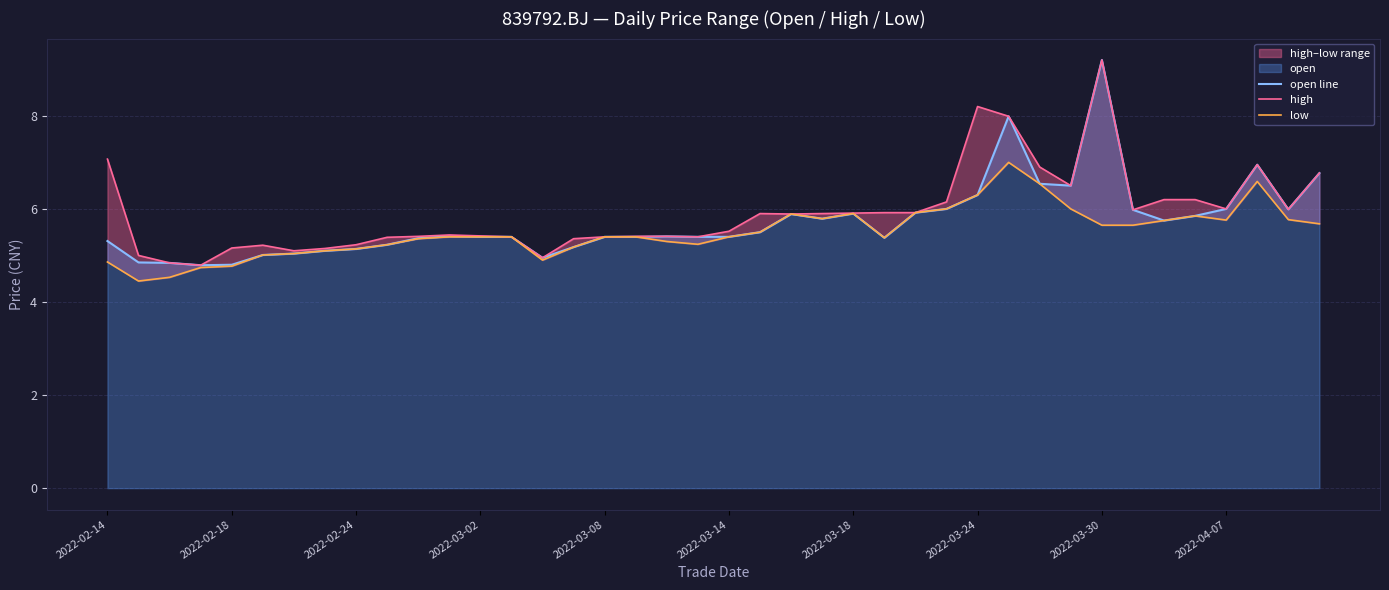

What is the average value of the low series?

5.5